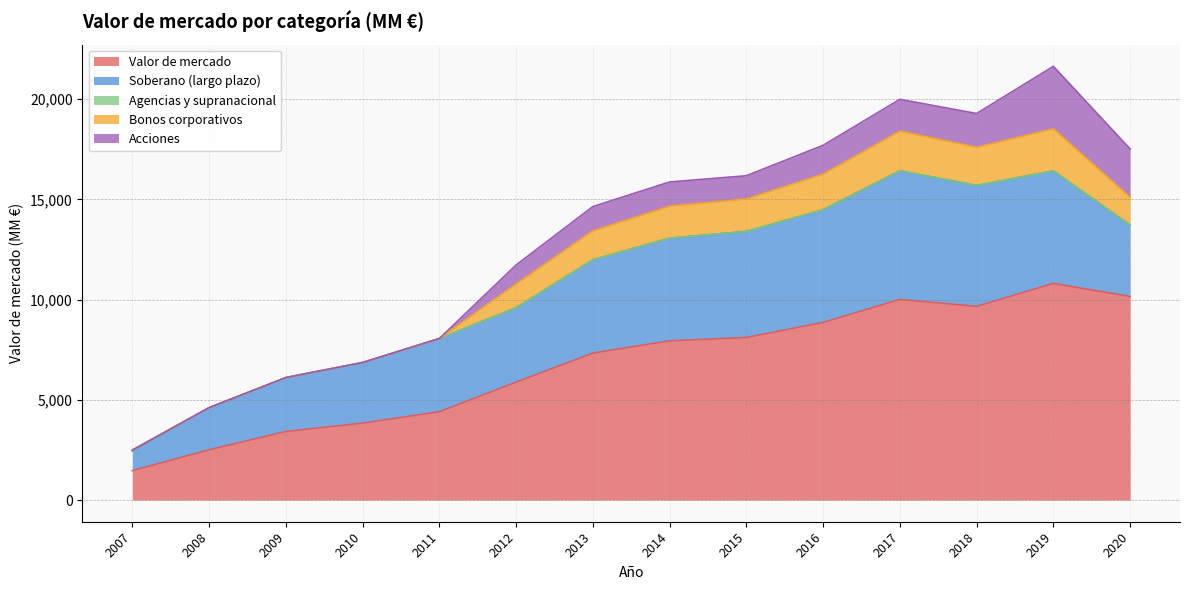

What is the value of the Bonos corporativos point at the 10th from the left?

1778